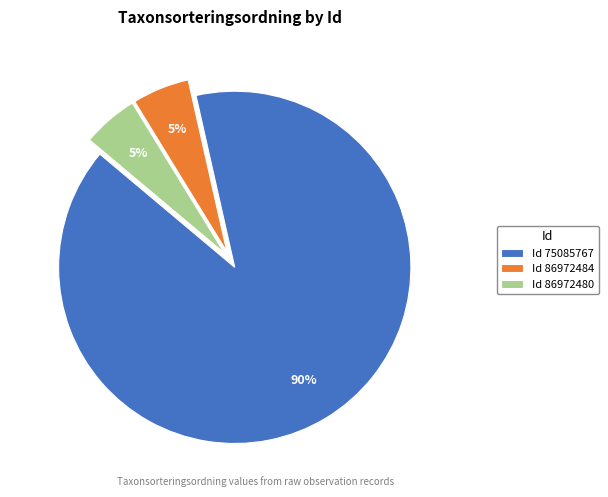

Between Id 86972484 and Id 75085767, which is larger?

Id 75085767